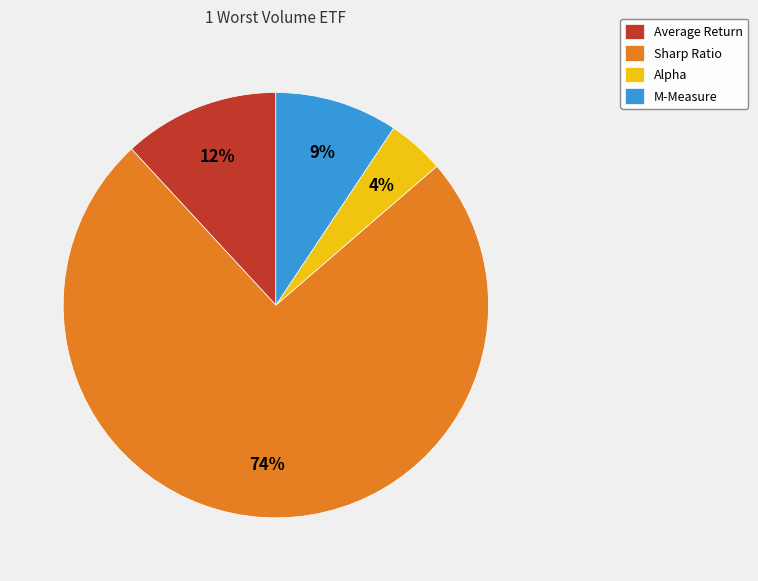

Count the number of slices in the pie.

4